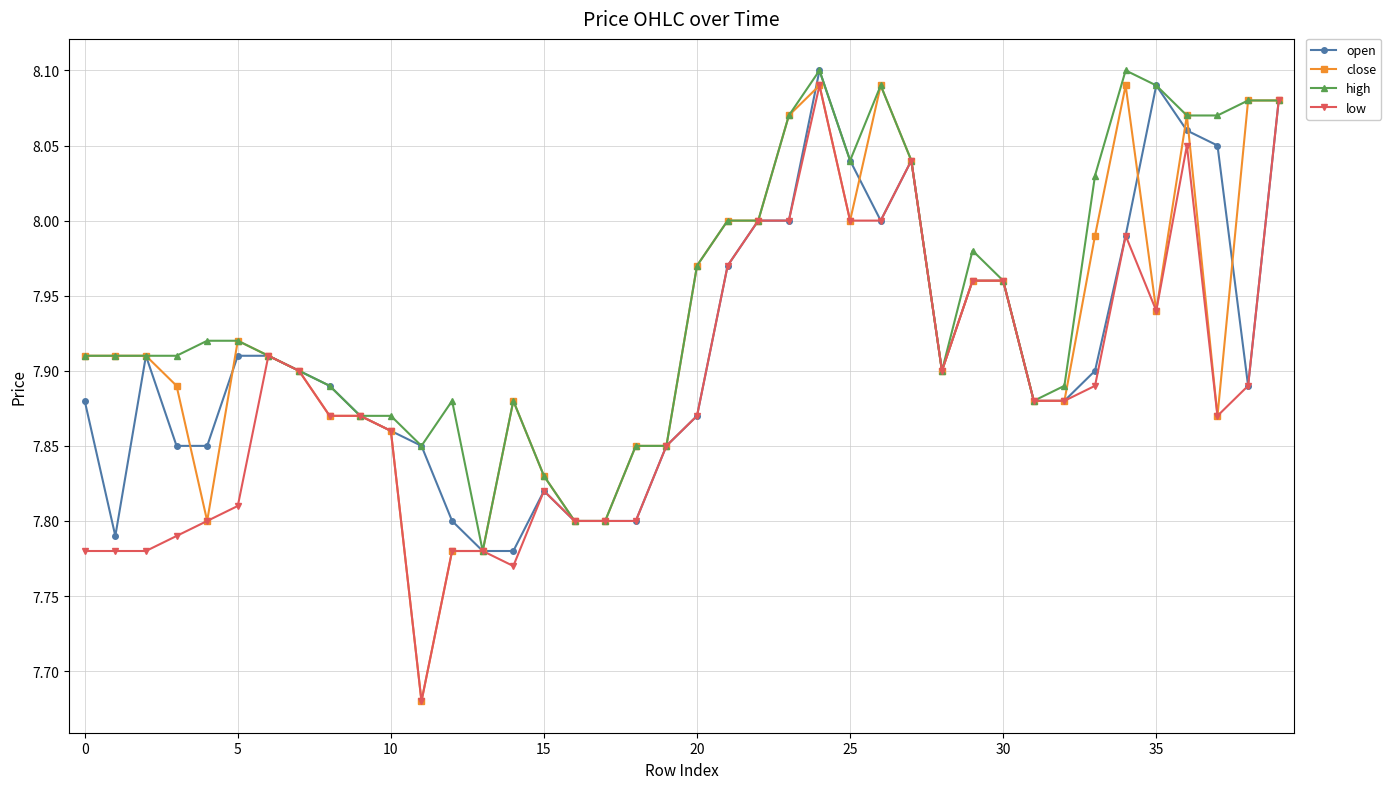

Rank the series by their average value, from highest to lowest.

high, close, open, low